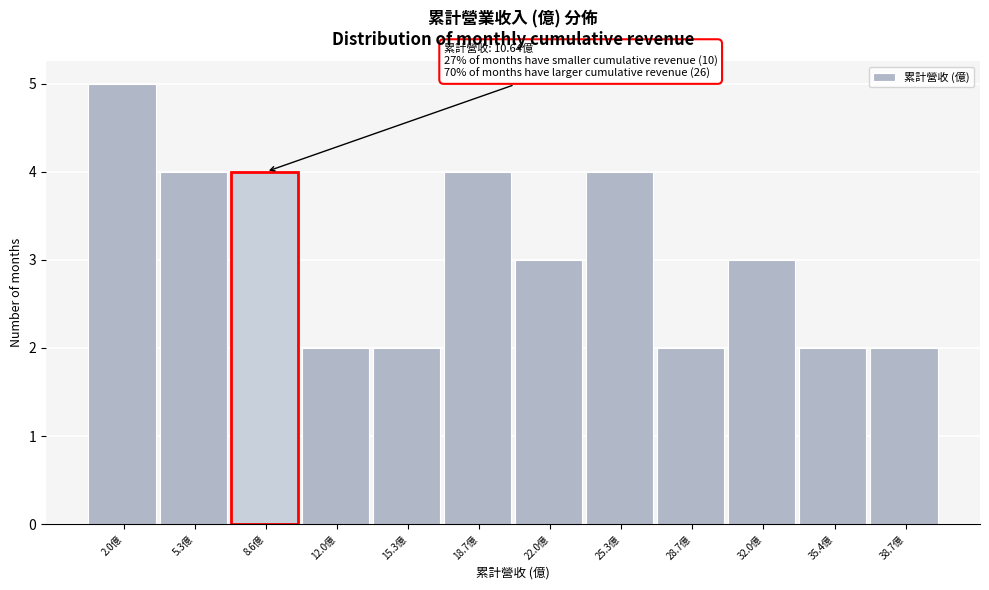

Reading right to left, extract all data points from this chart.

2	2	3	2	4	3	4	2	2	4	4	5